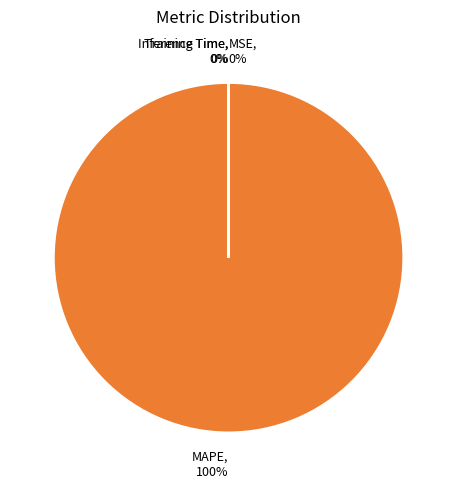

Which category has the biggest portion of the pie?

MAPE